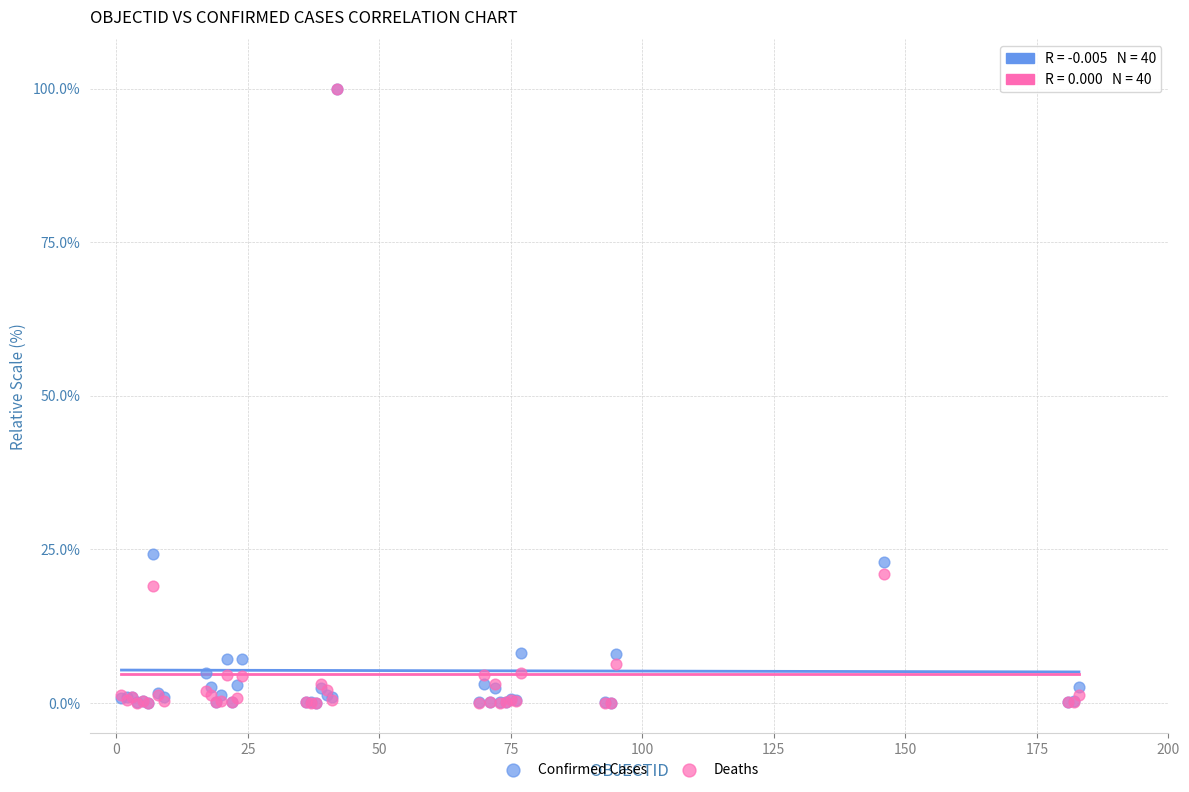

In the Confirmed Cases series, what Y value is closest to 50?

24.1